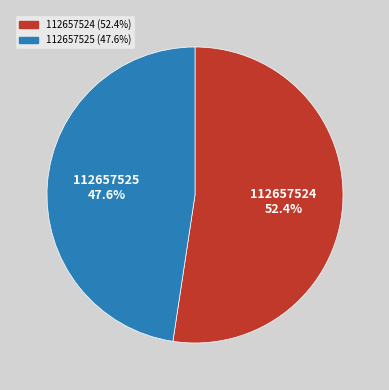

Which has a higher value, 112657524 or 112657525?

112657524